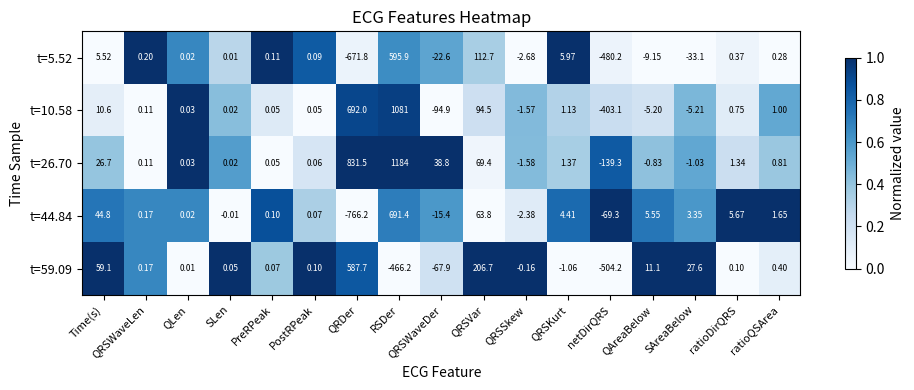

Which label corresponds to the largest value in the chart?

RSDer